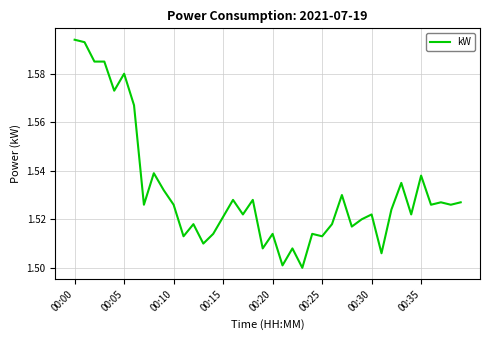

How many points are lower than both their immediate neighbors (excluding endpoints)?

14